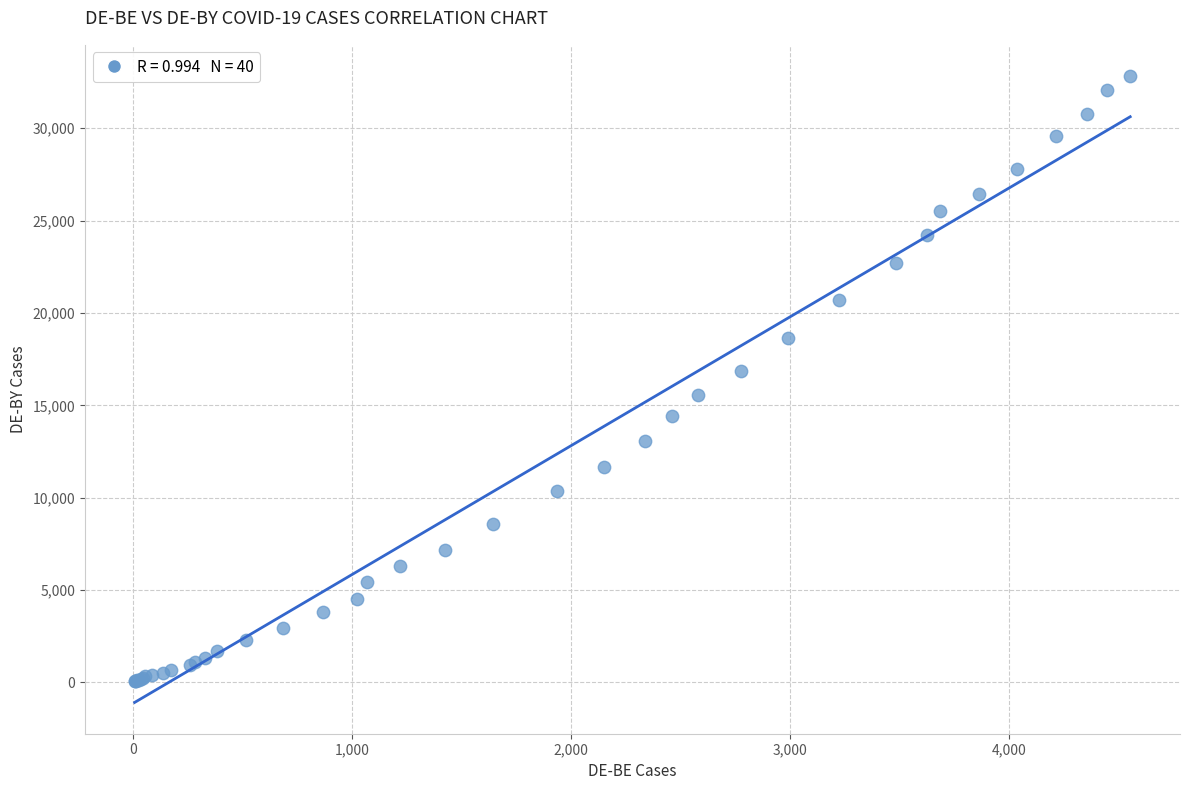

What Y value in the scatter plot is closest to 16445?

16852